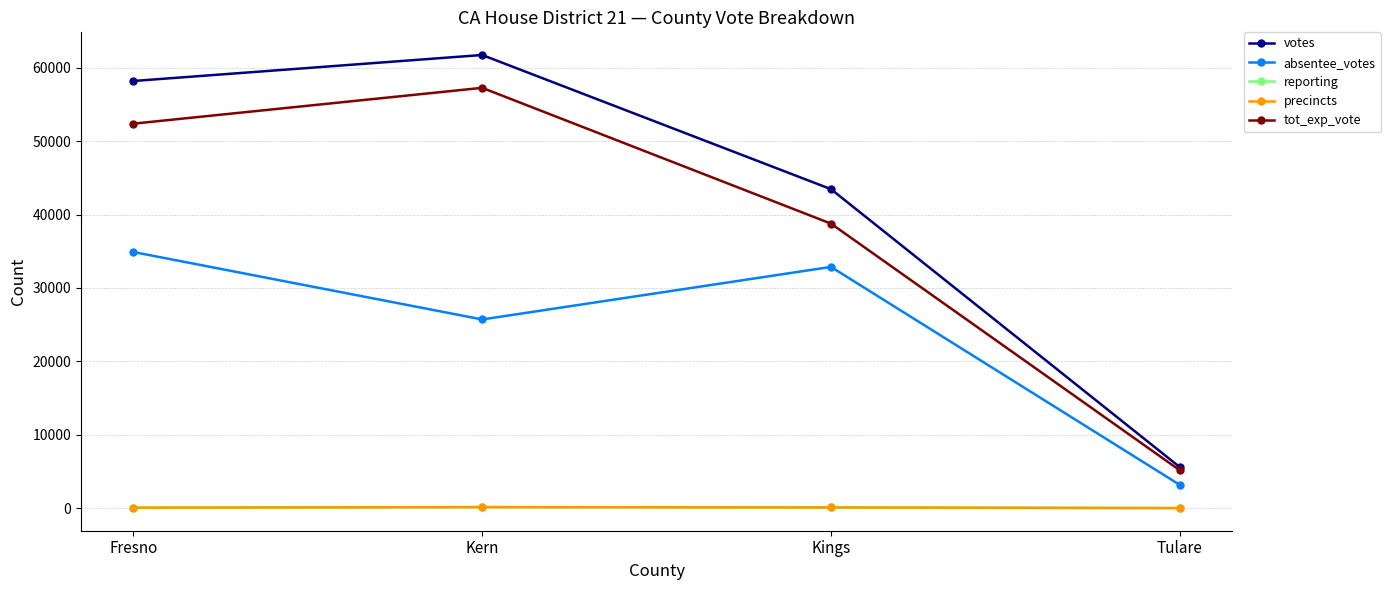

What is the total value across all series at Kings?

115290